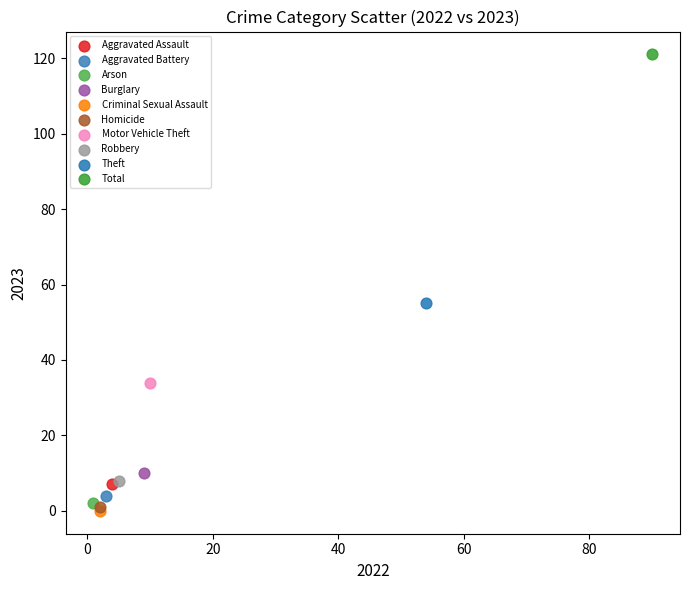

What are all the series names shown in the legend?

Aggravated Assault, Aggravated Battery, Arson, Burglary, Criminal Sexual Assault, Homicide, Motor Vehicle Theft, Robbery, Theft, Total